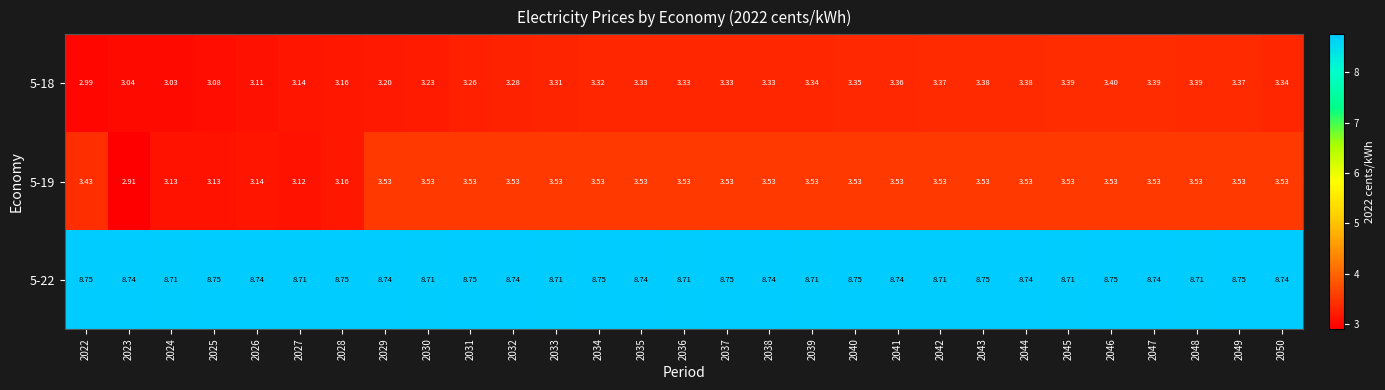

Is the value of 5-22 at 2048 greater than the value of 5-18 at 2048?

Yes